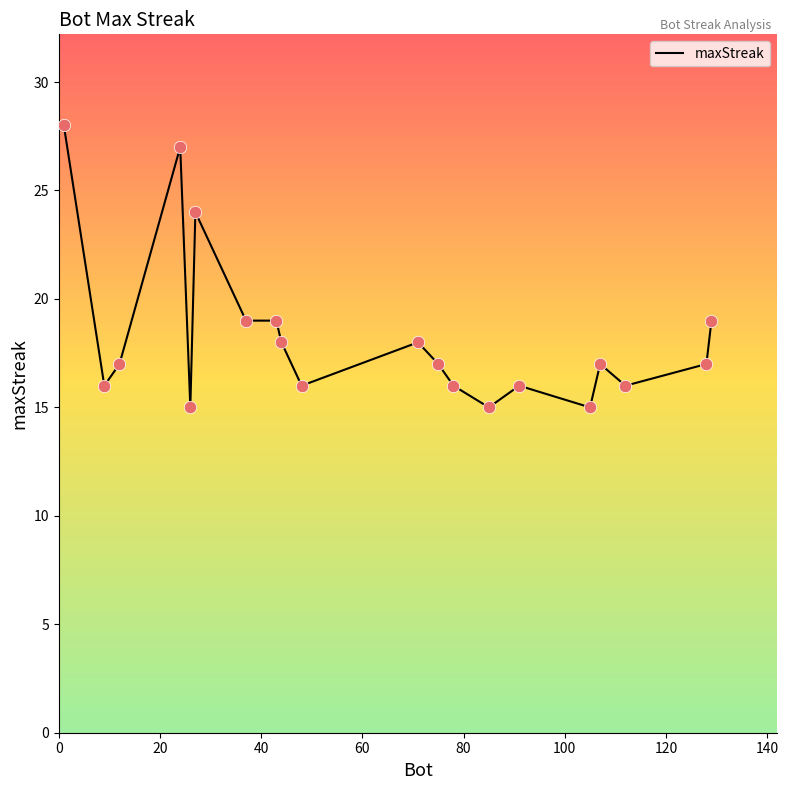

What is the difference between the maximum and minimum values?

13